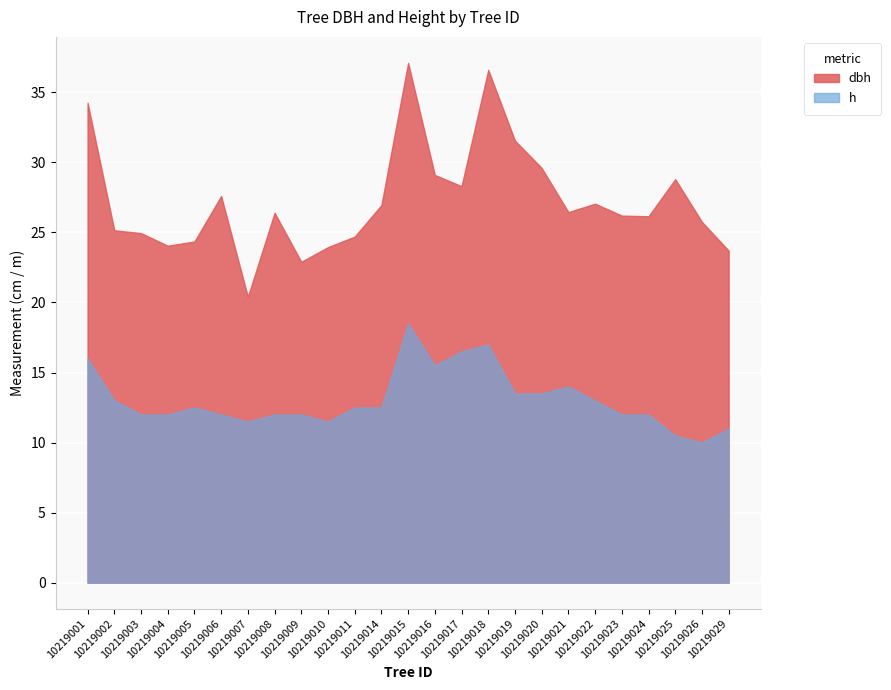

What is the lowest value of the h series?

10.0